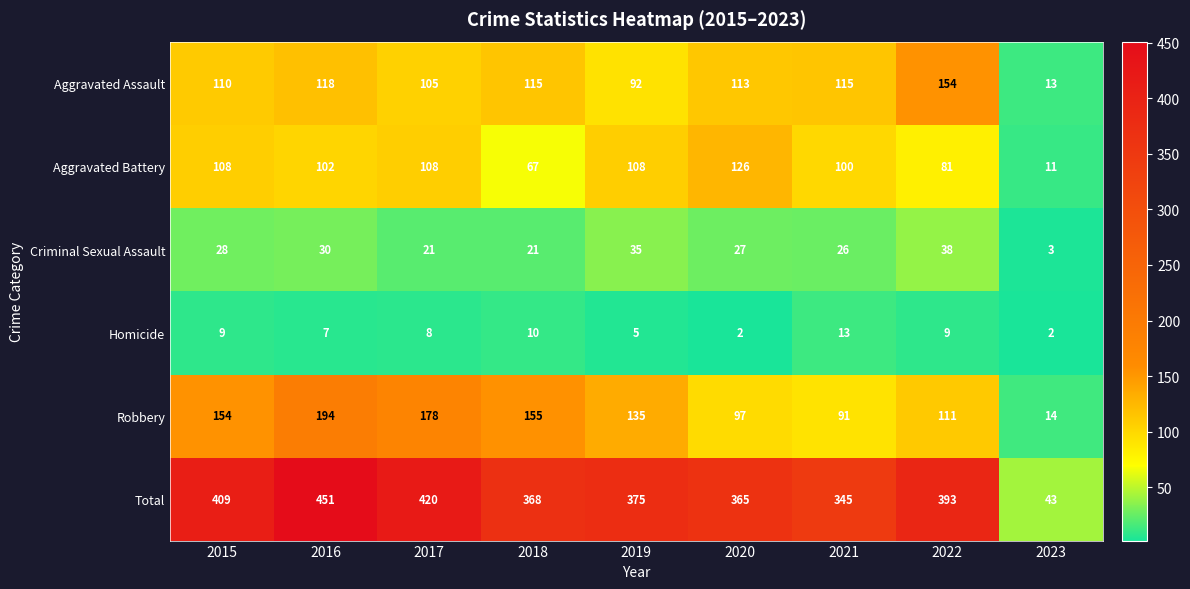

At which label does Total reach its minimum?

2023